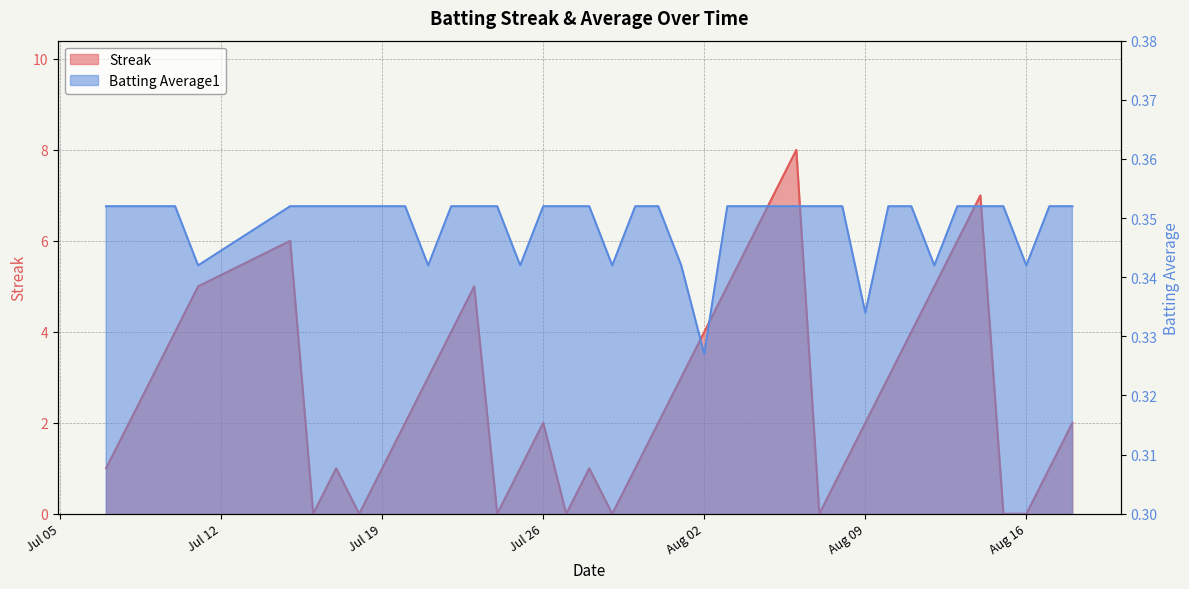

True or false: Streak has a value of 0.0 at 2010-07-18.

True